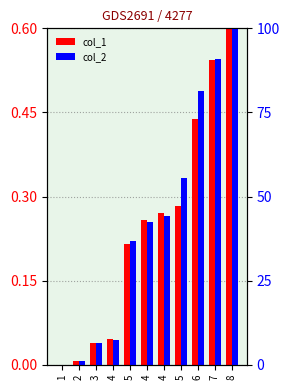

At which category does the chart reach its minimum across all series?

1